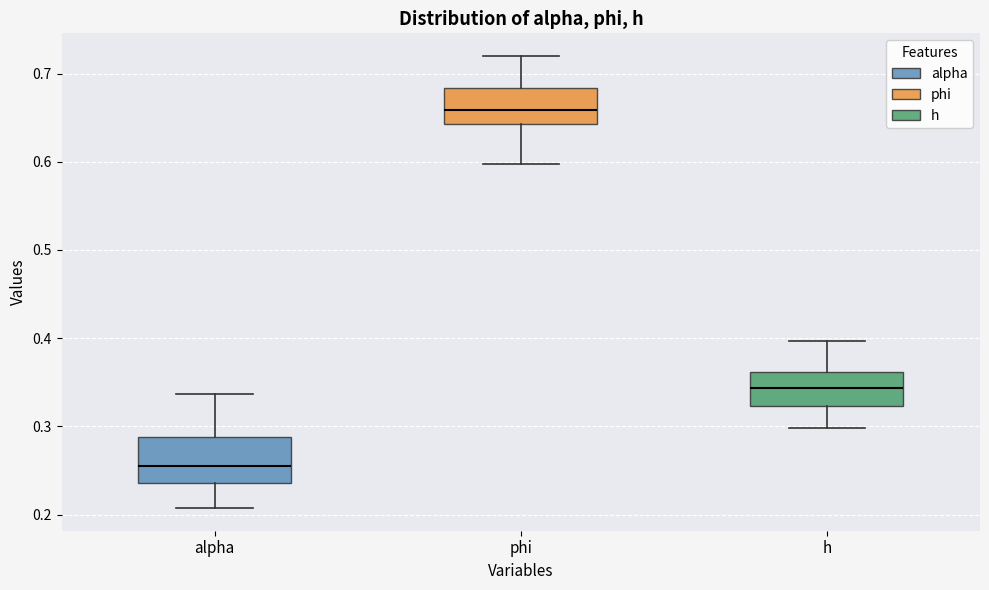

Where does the upper whisker of the box for alpha end on the y-axis? The values are not printed on the chart, so give them approximately, as read against the axis.

0.34